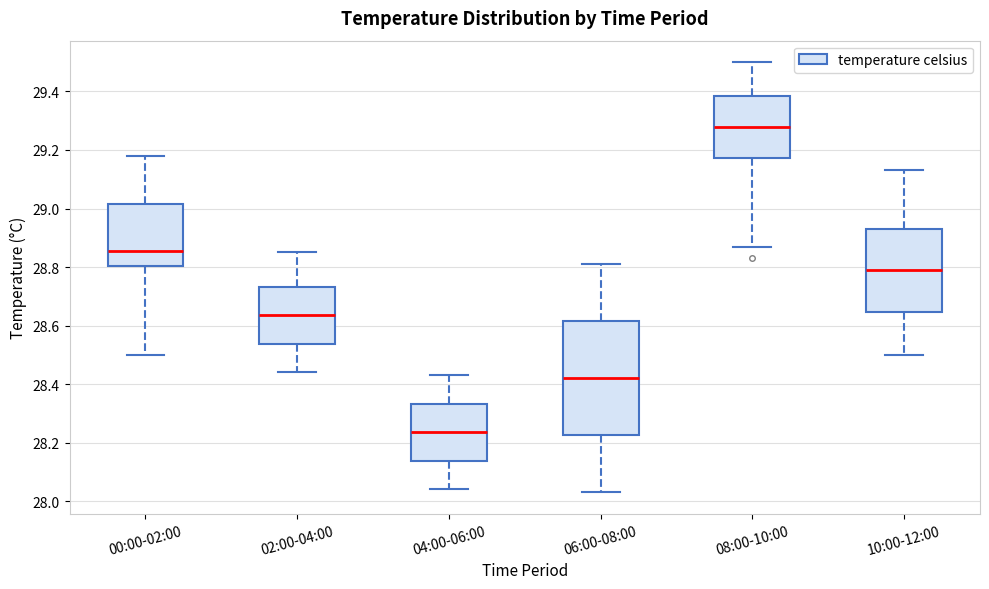

Which box is the tallest, from its lower edge to its upper edge?

06:00-08:00